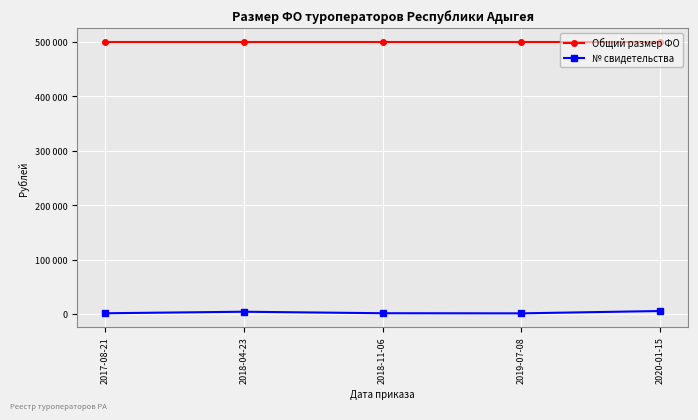

What is the total value across all series at 2020-01-15?

505773